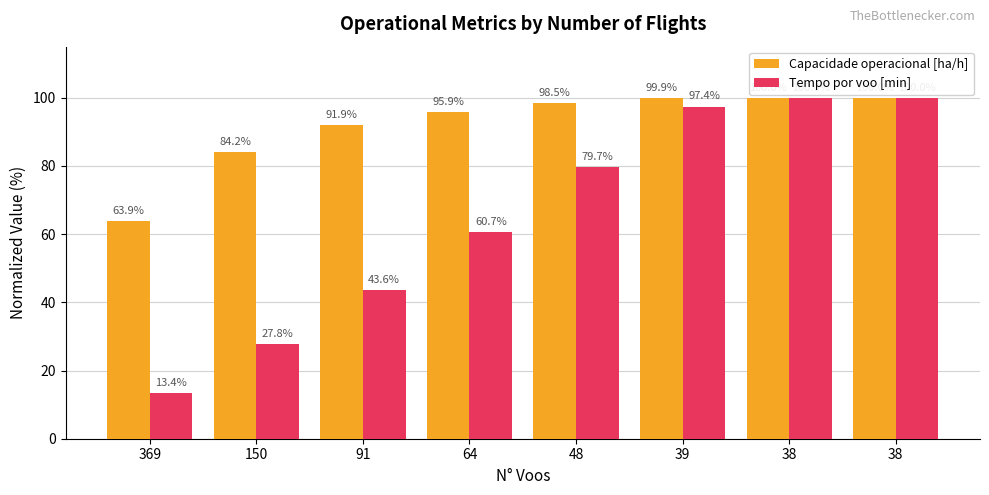

Count the number of data series in this chart.

2